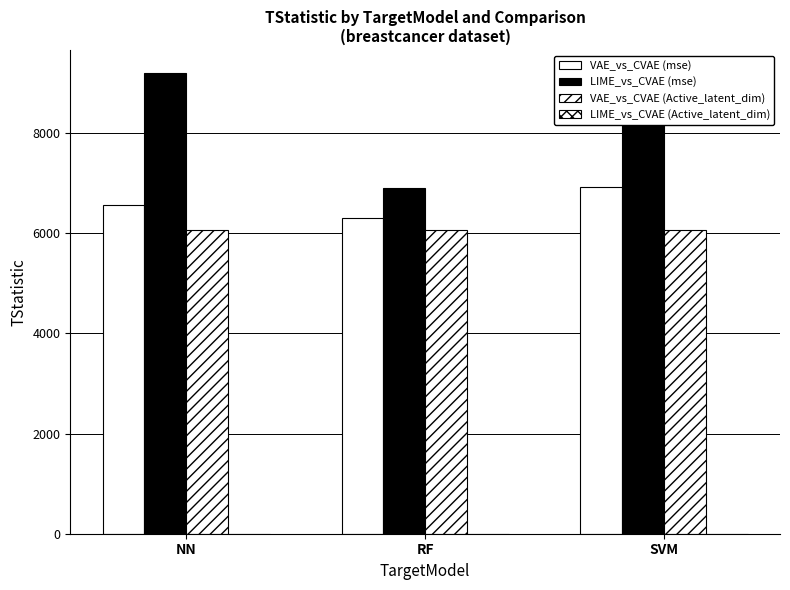

Between NN and SVM, which series saw the biggest shift?

VAE_vs_CVAE (mse)